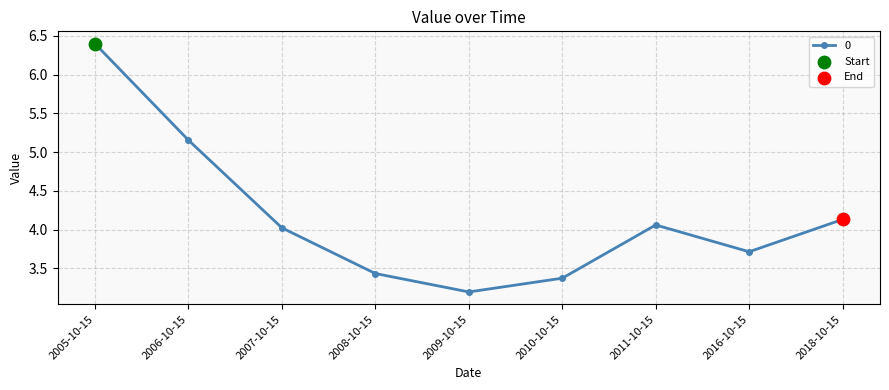

Between 2016-10-15 and 2008-10-15, which is larger?

2016-10-15